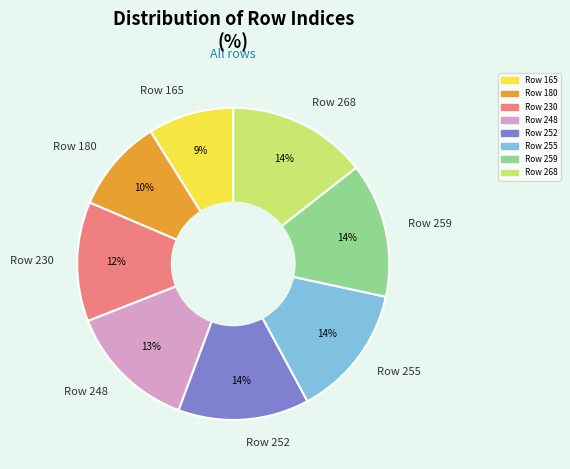

To the nearest percent, what is the average slice percentage?

12%